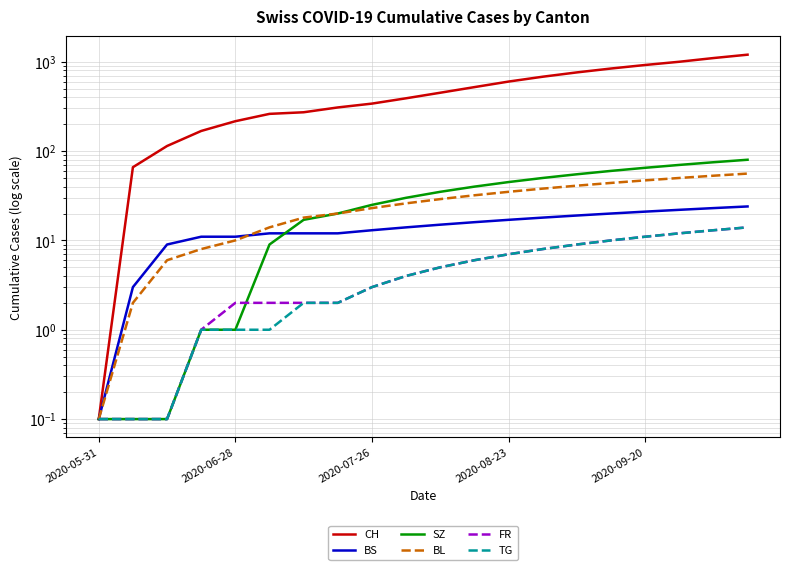

What are all the series names shown in the legend?

CH, BS, SZ, BL, FR, TG